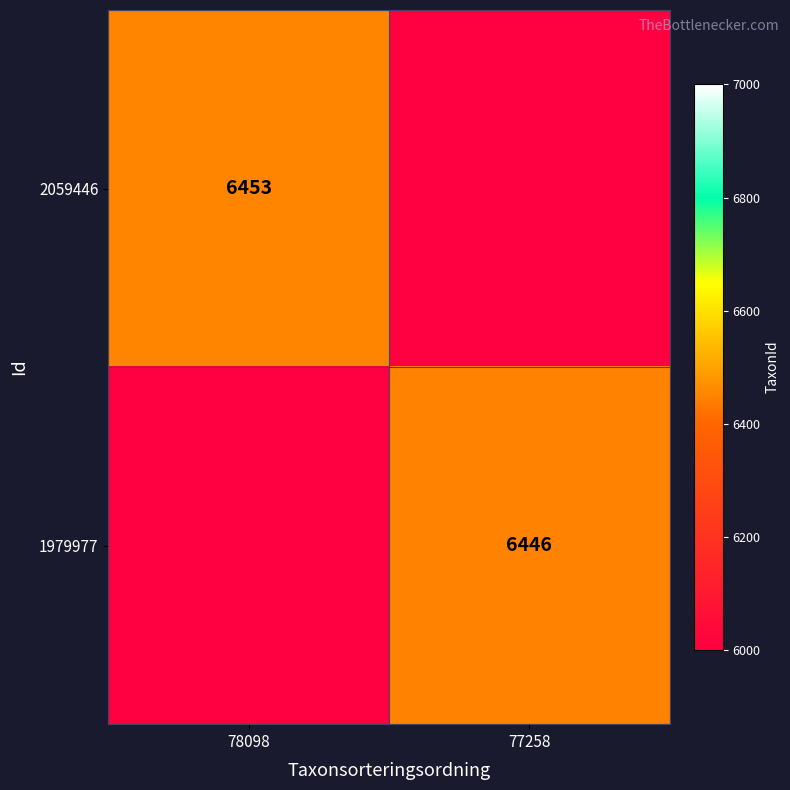

What is the spread (max minus min) of values at 78098?

6453